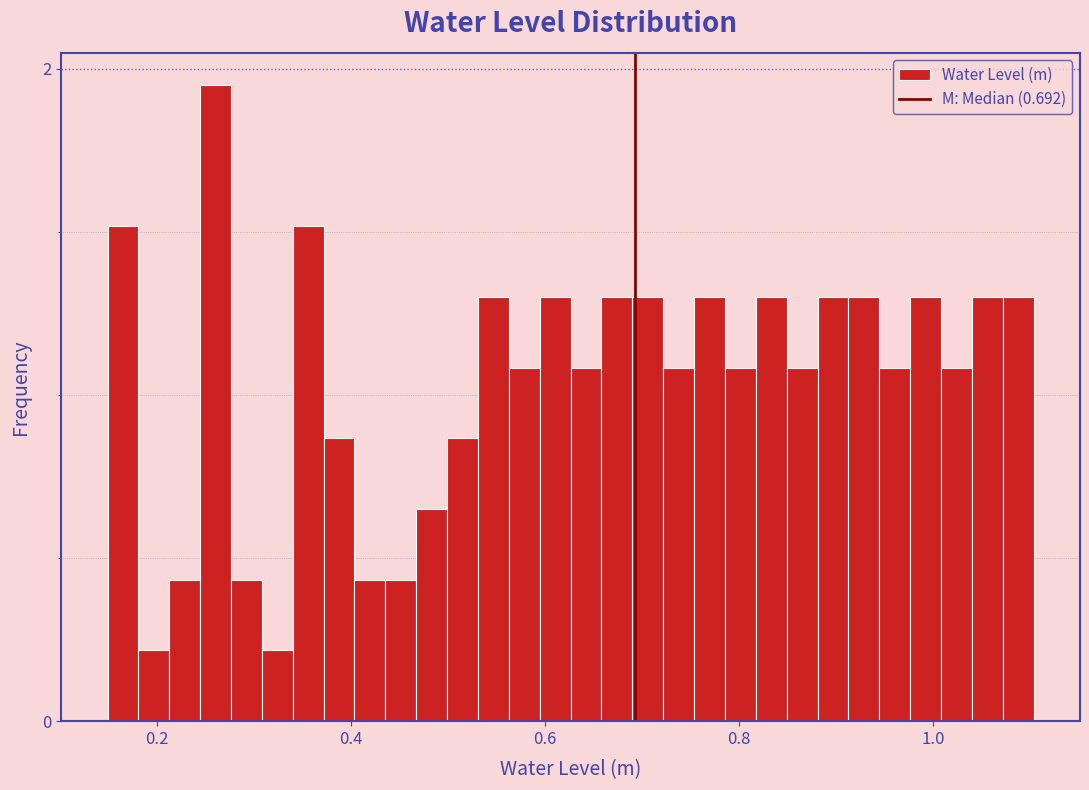

Around what value on the x-axis is the tallest bar? Give the approximate position of its centre, as read against the axis.

0.26